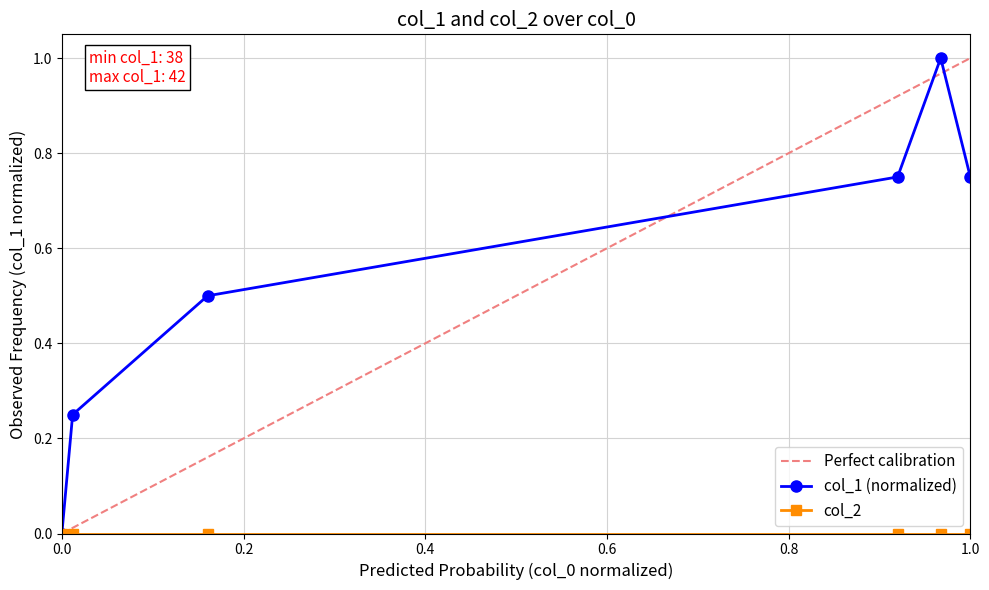

Between 0.0 and 1.0, which is larger?

1.0